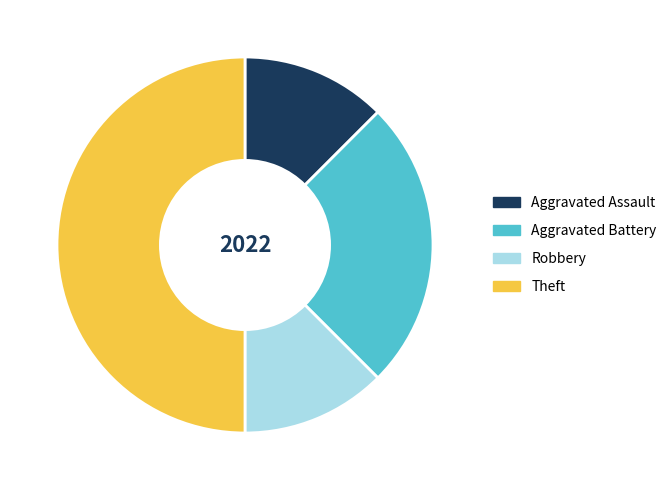

The Aggravated Battery slice represents 31% of the pie. True or false?

False